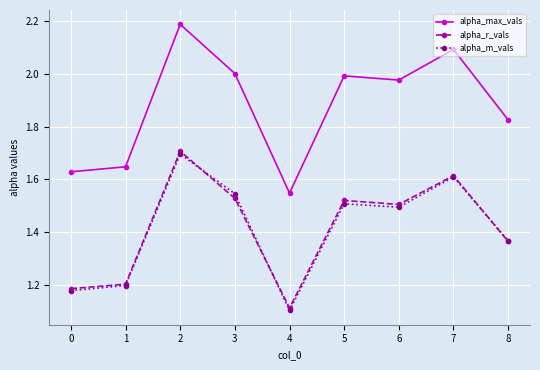

True or false: alpha_r_vals and alpha_max_vals intersect in this chart.

False